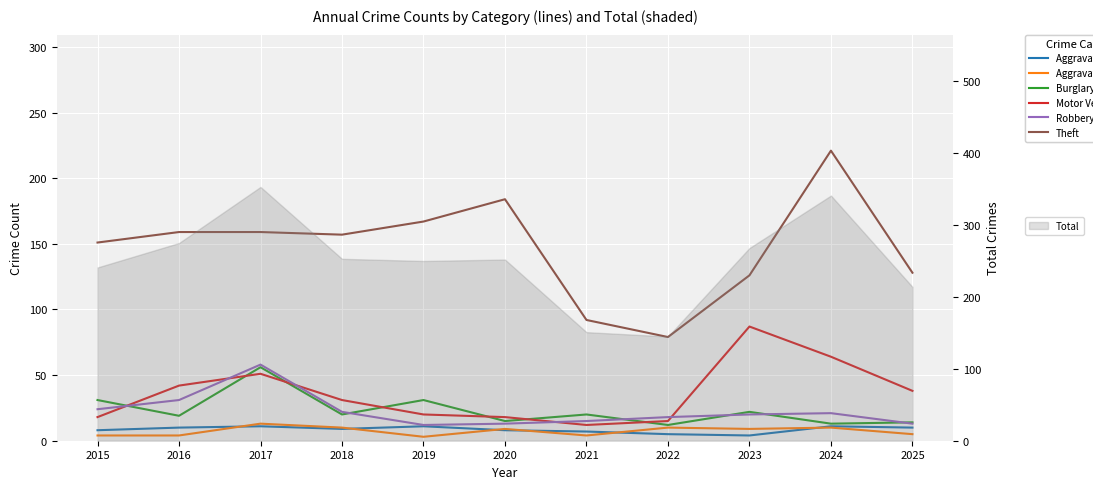

How many lines are shown in the chart?

6